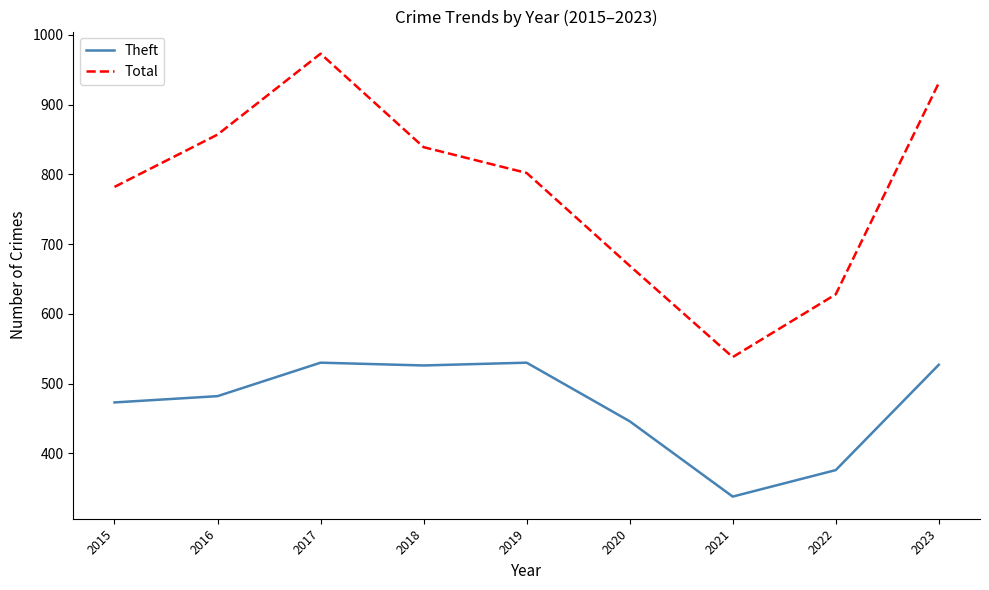

The Total series shows 538 at 2021. True or false?

True